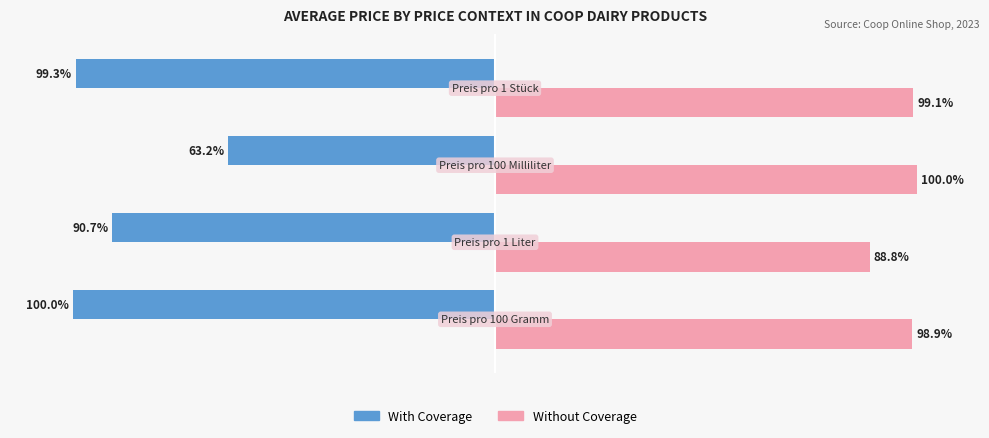

List the series in order of their overall mean, lowest first.

With Coverage, Without Coverage